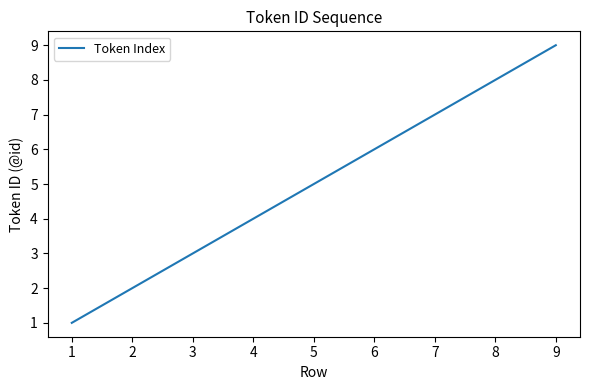

List the labels in order of value, largest first.

9, 8, 7, 6, 5, 4, 3, 2, 1